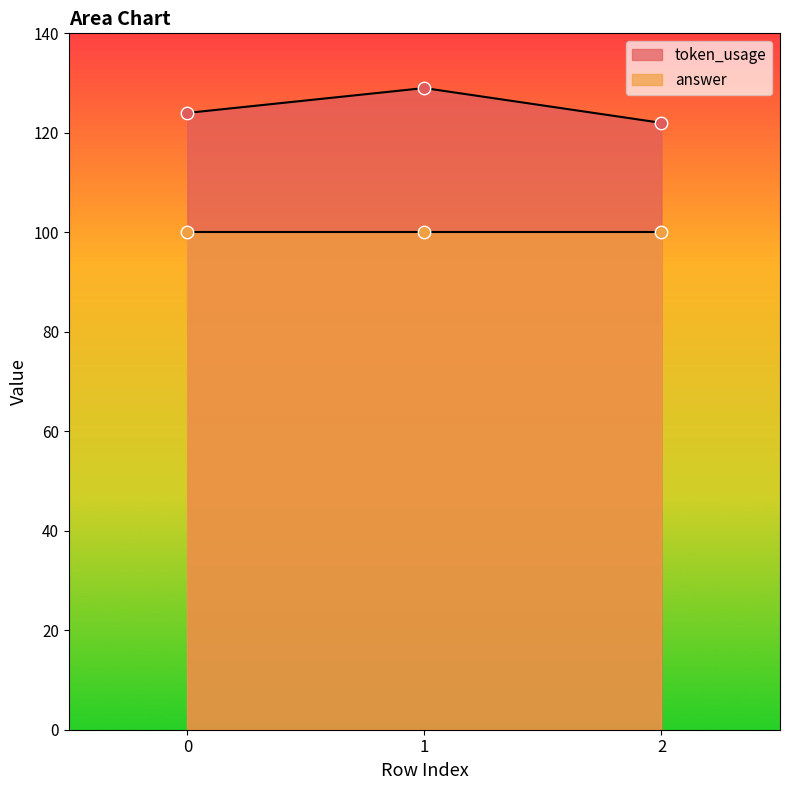

What is the change in value from 0 to 1?

+5